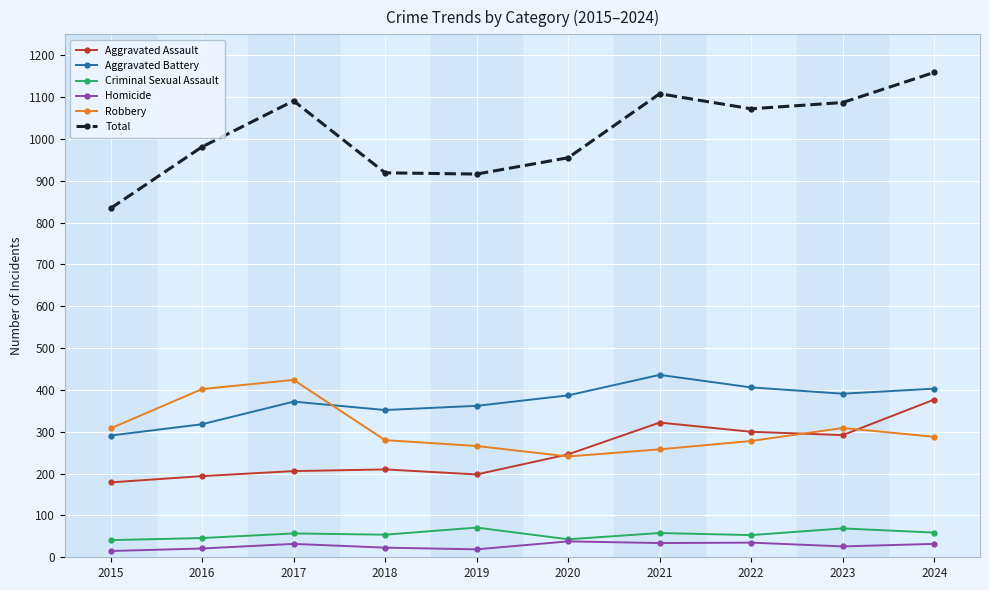

True or false: Homicide and Aggravated Battery cross at least once.

False